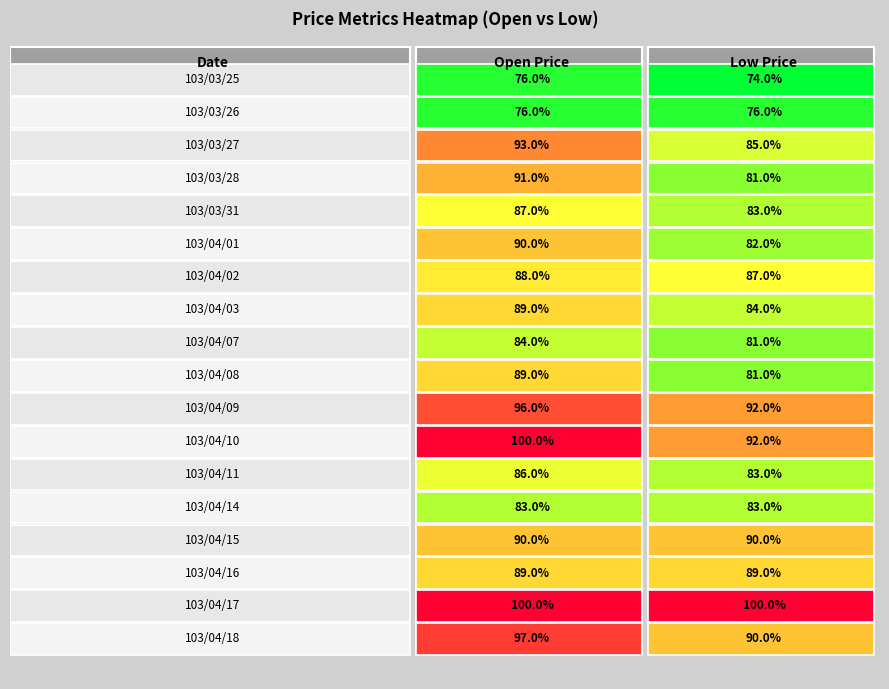

Which has a higher value, 103/04/15 or 103/04/03?

103/04/15